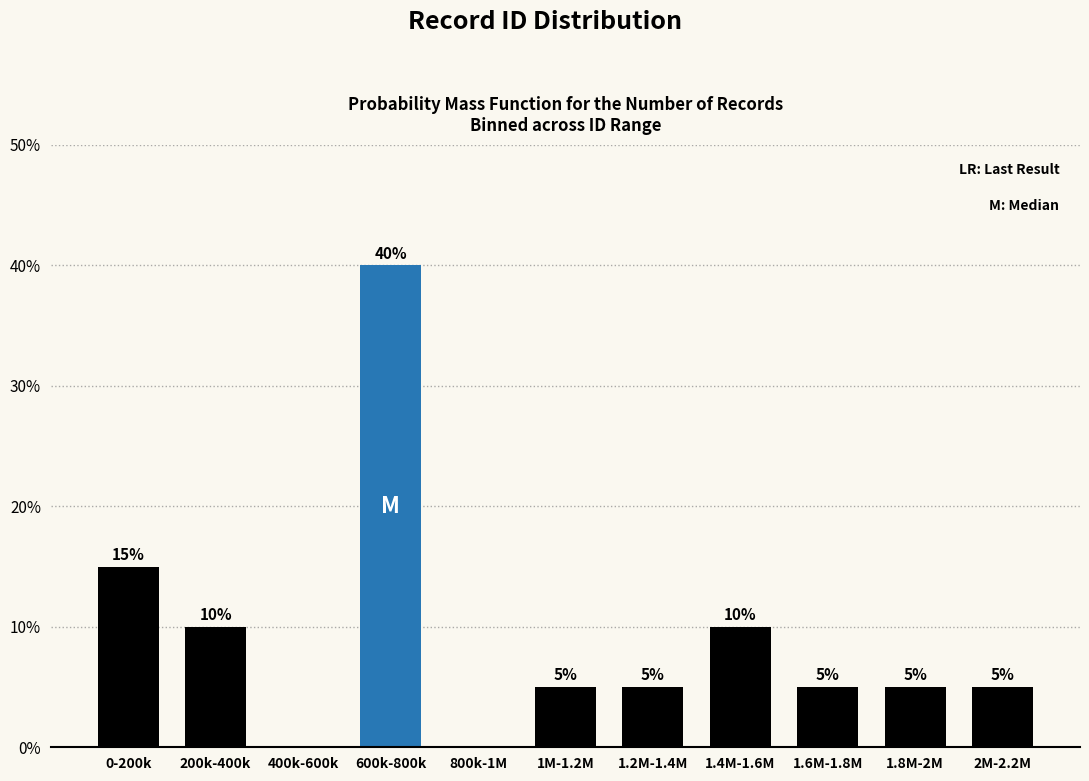

Reading right to left, transcribe all the data shown in this chart.

2M-2.2M=5	1.8M-2M=5	1.6M-1.8M=5	1.4M-1.6M=10	1.2M-1.4M=5	1M-1.2M=5	800k-1M=0	600k-800k=40	400k-600k=0	200k-400k=10	0-200k=15